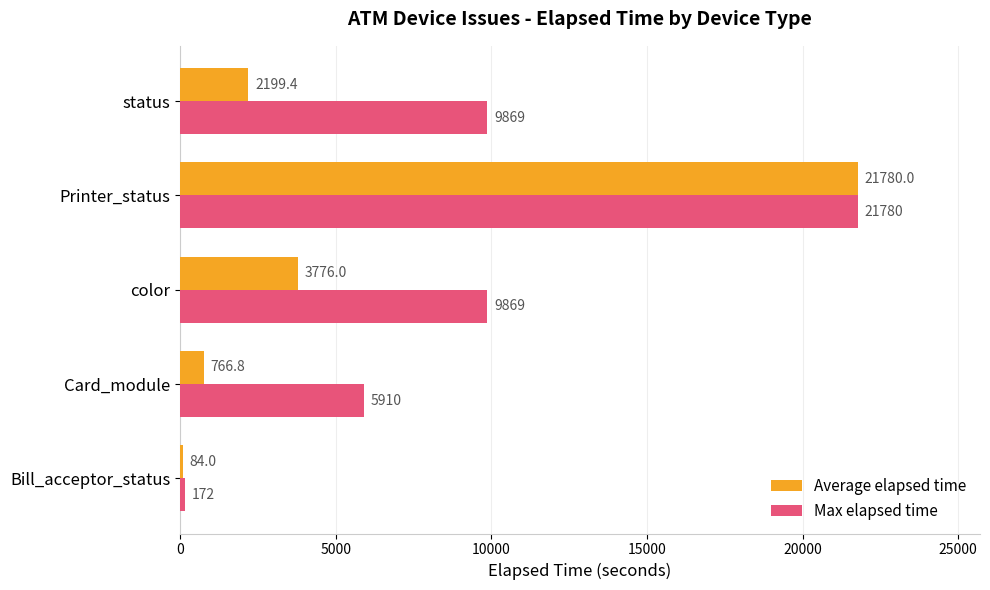

Which series has the largest total across all categories?

Max elapsed time